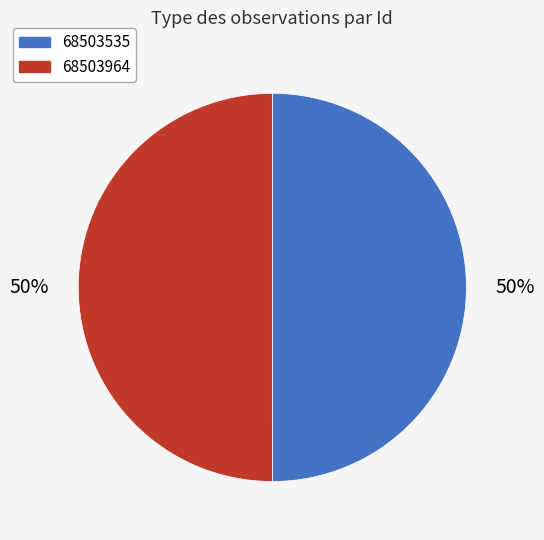

To the nearest percent, what percentage of the pie is 68503535?

50%